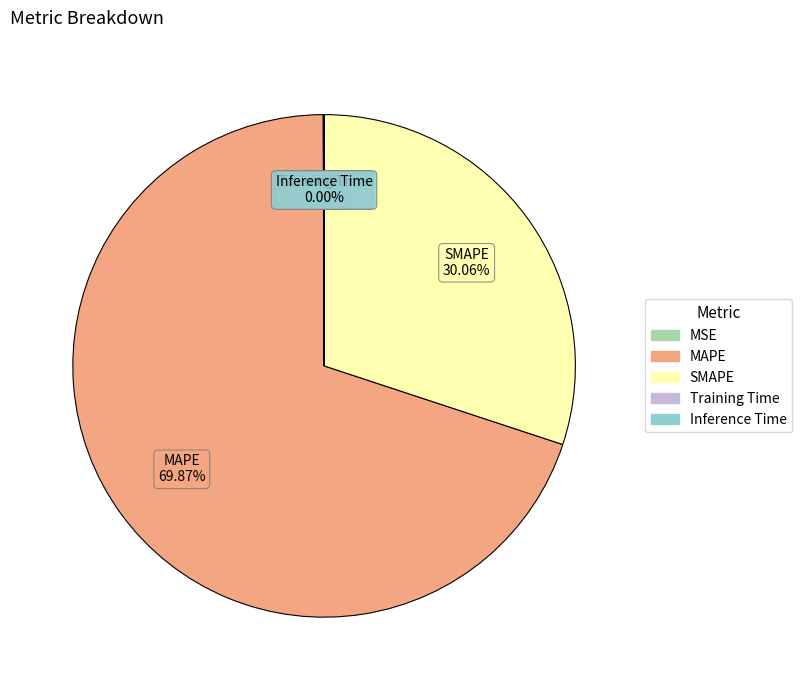

True or false: MAPE accounts for 85% of the total.

False